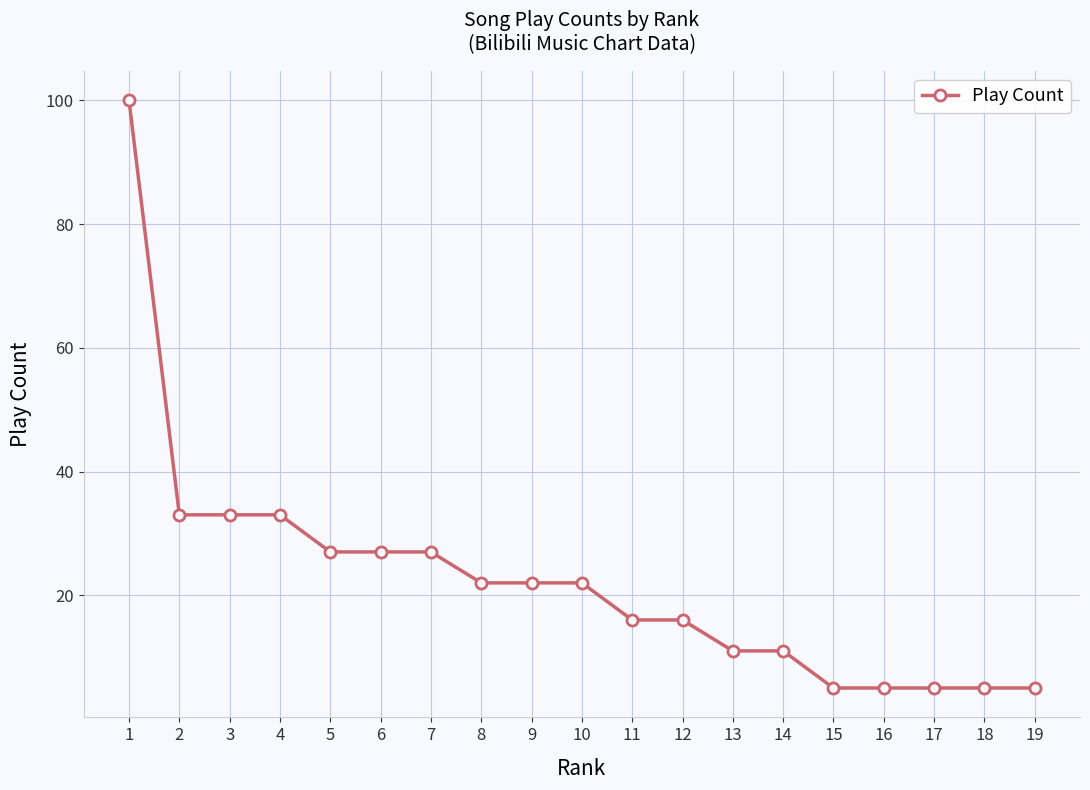

Reading left to right, list all the values displayed in this chart.

100	33	33	33	27	27	27	22	22	22	16	16	11	11	5	5	5	5	5